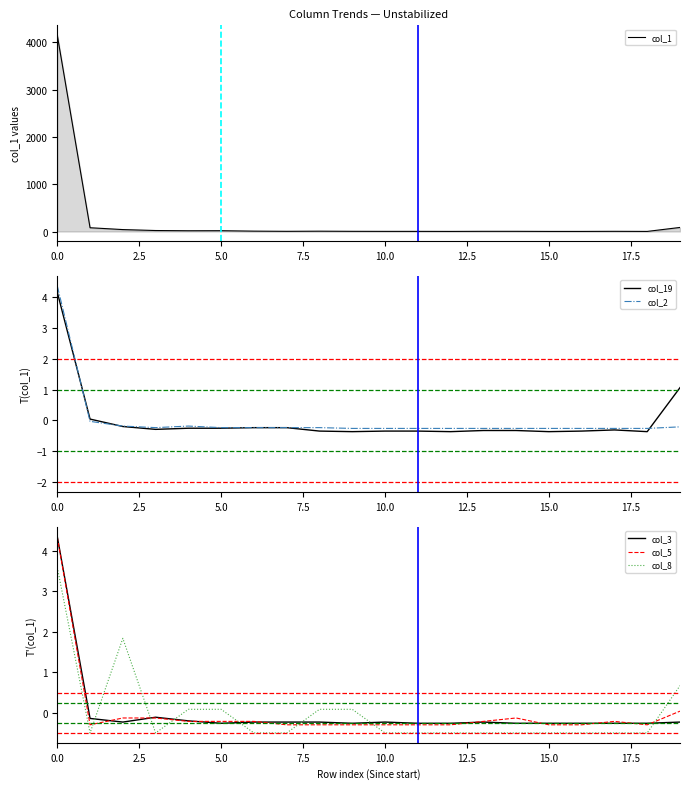

True or false: col_8 has more than 2 points higher than both neighbors.

False